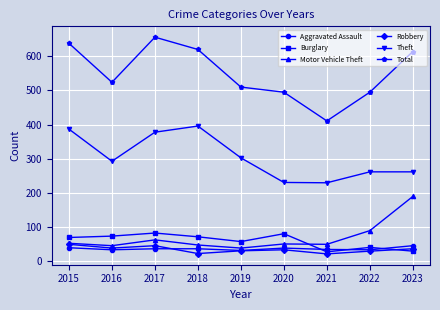

What is the value of the Aggravated Assault point at the 4th from the left?

37